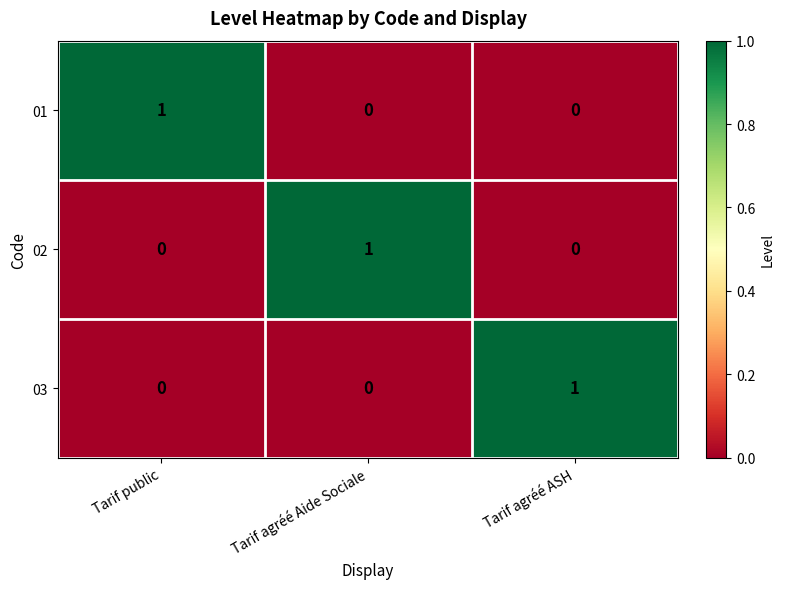

Which category has the highest value in the 01 series?

Tarif public